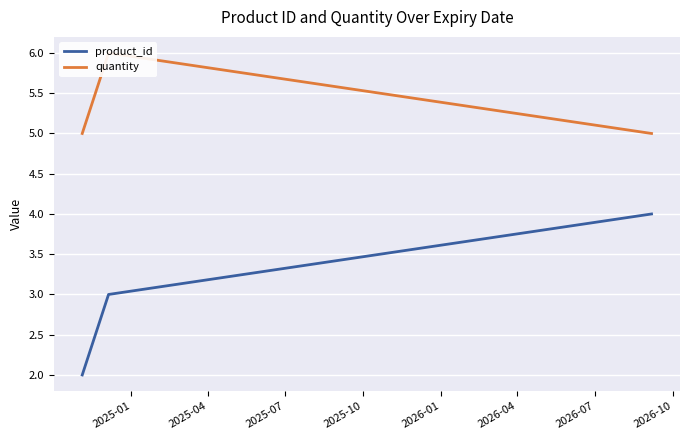

Which has a higher value, 2025-04 or 2025-07?

2025-07